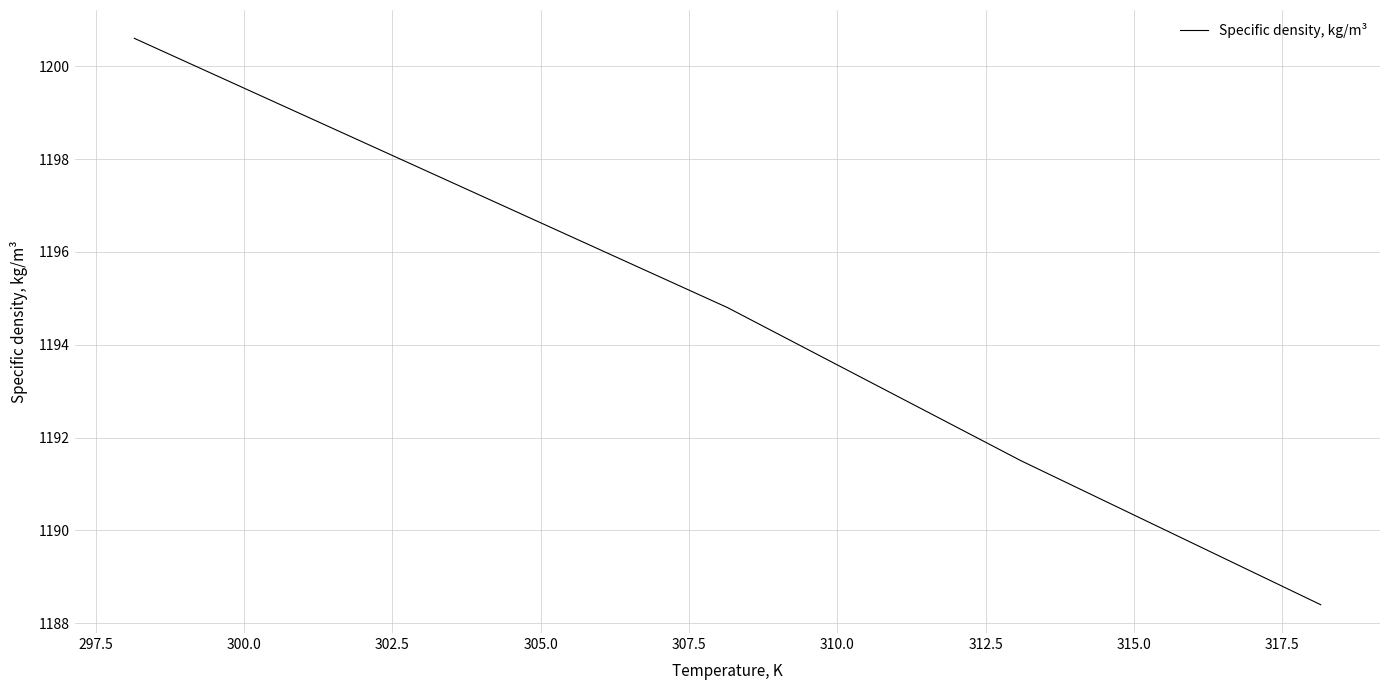

What is the maximum value shown in the chart?

1200.6